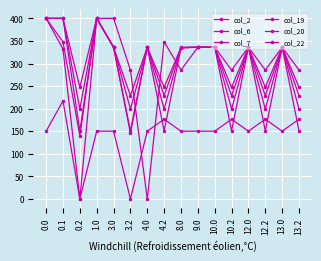

Reading right to left, transcribe all the data shown in this chart.

col_2: 285.5	336.0	285.5	336.0	285.5	336.0	336.0	285.5	347.9	0.0	285.5	400.0	400.0	139.8	347.9	400.0
col_6: 228.8	336.0	228.8	336.0	228.8	336.0	336.0	336.0	228.8	336.0	228.8	336.0	400.0	0.0	332.2	400.0
col_7: 176.6	150.1	176.6	150.1	176.6	150.1	150.1	150.1	176.6	150.1	0.0	150.1	150.1	0.0	217.1	150.1
col_19: 151.0	336.0	151.0	336.0	151.0	336.0	336.0	335.0	151.0	336.0	151.0	336.0	400.0	151.0	400.0	400.0
col_20: 199.2	336.0	199.2	336.0	199.2	336.0	336.0	335.0	199.2	336.0	199.2	336.0	400.0	199.2	400.0	400.0
col_22: 247.4	336.0	247.4	336.0	247.4	336.0	336.0	335.0	247.4	336.0	145.7	336.0	400.0	247.4	400.0	400.0